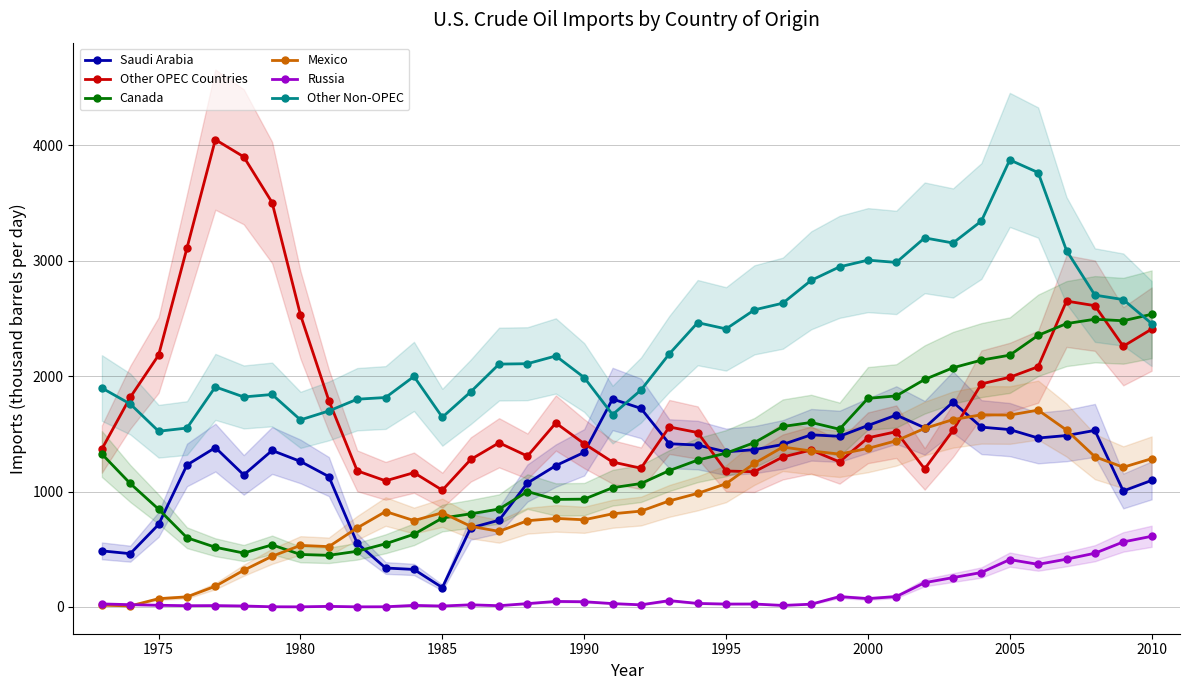

What is the maximum value for Russia?

612.0